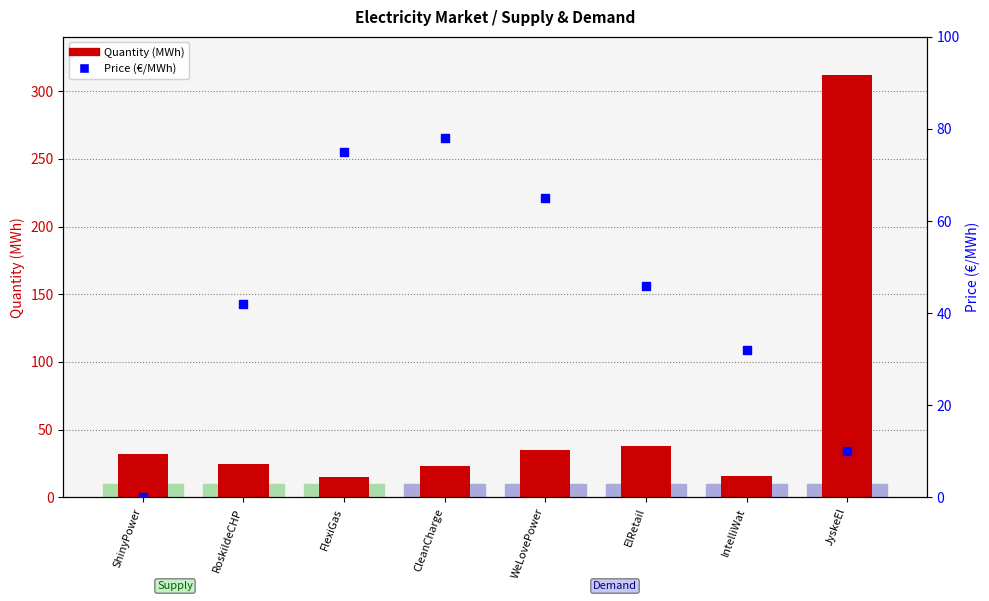

Which series contains the highest Y value?

Quantity (MWh)